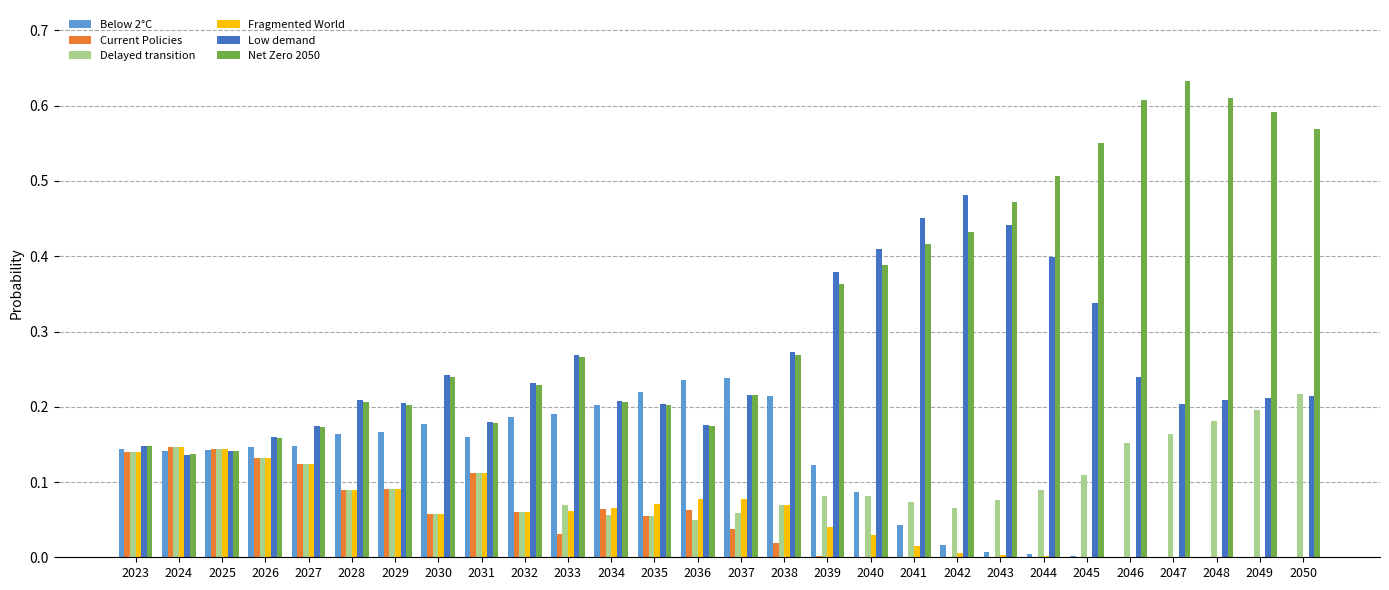

Which category has the highest value across all series?

2047